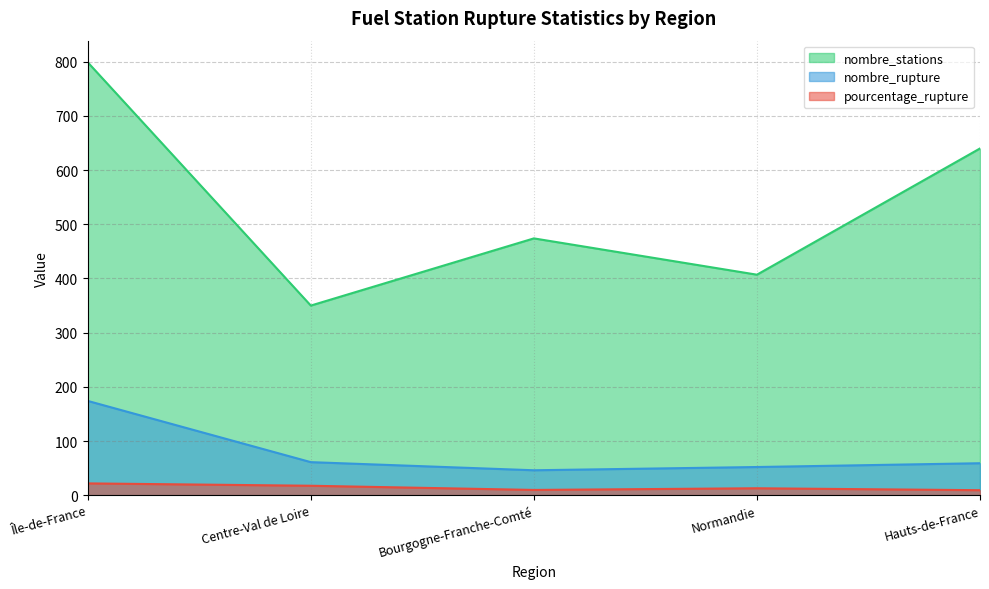

Rank the series by their maximum value, from highest to lowest.

nombre_stations, nombre_rupture, pourcentage_rupture